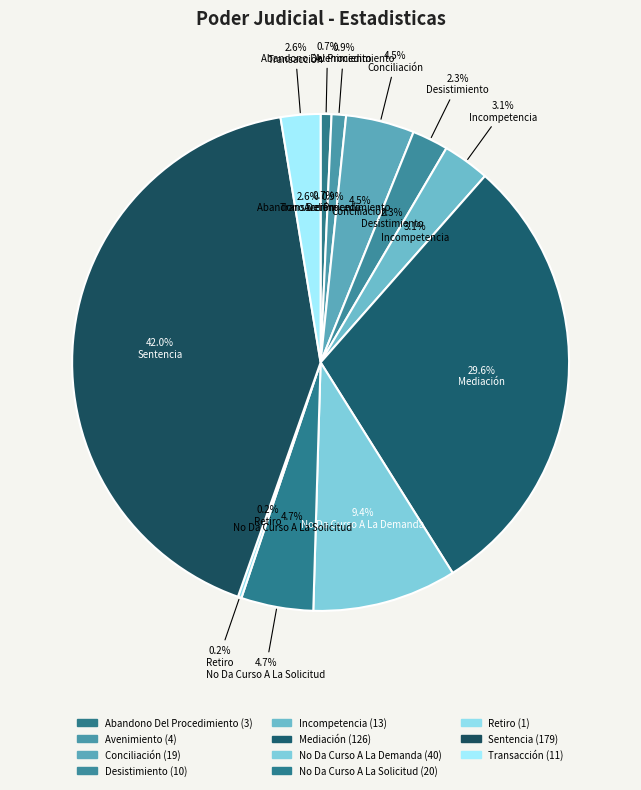

How many segments does this pie chart have?

11